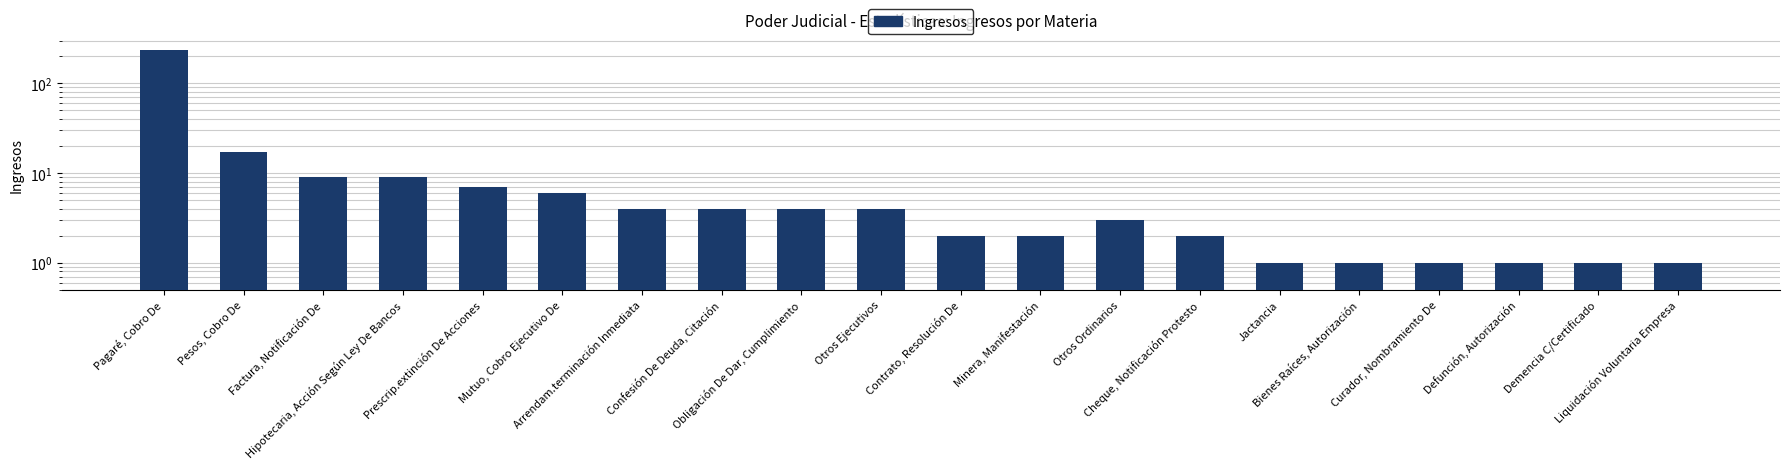

Where does the data first go above 4?

Pagaré, Cobro De